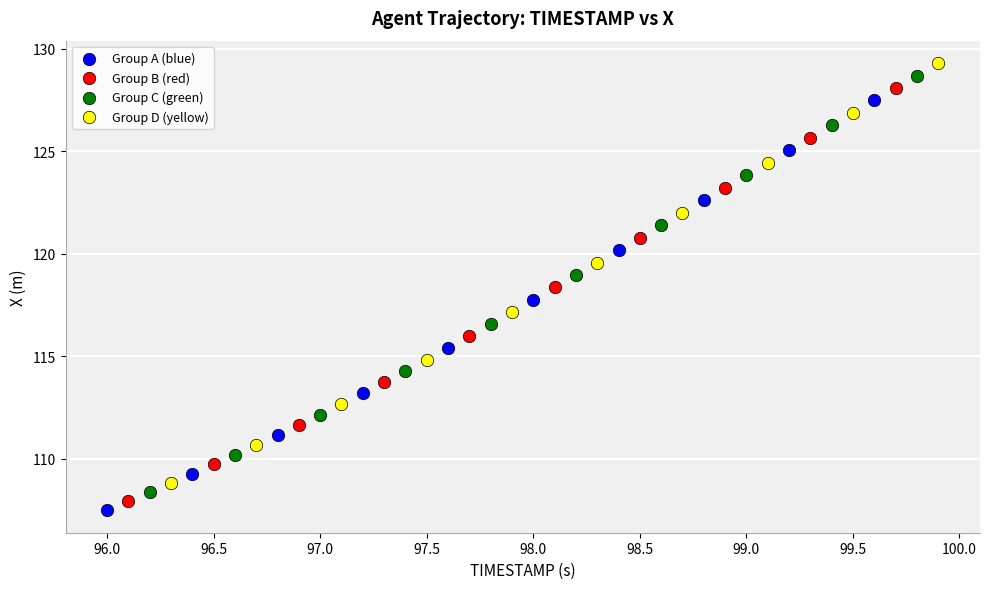

Which series has the largest Y range (max minus min)?

Group D (yellow)